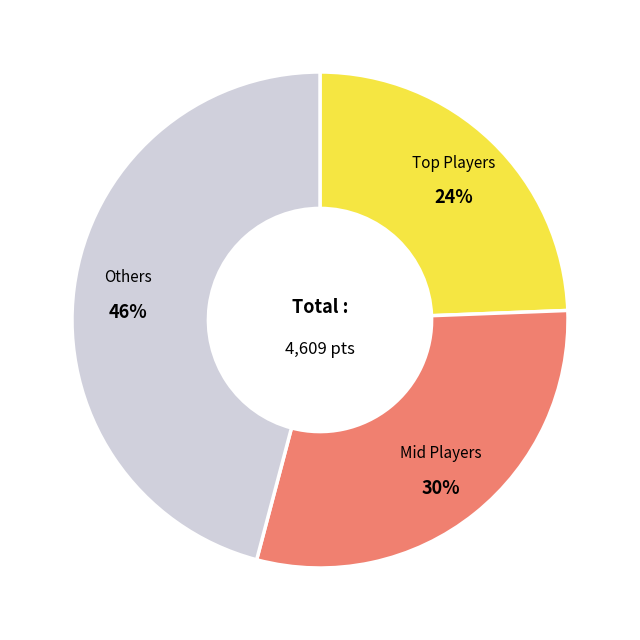

To the nearest percent, what is the average slice percentage?

33%